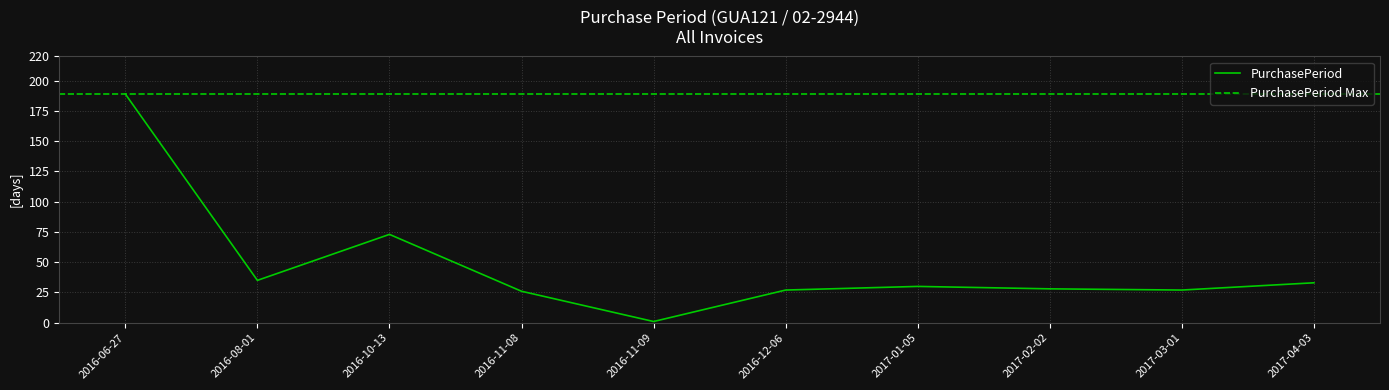

How many data points are less than 30?

5